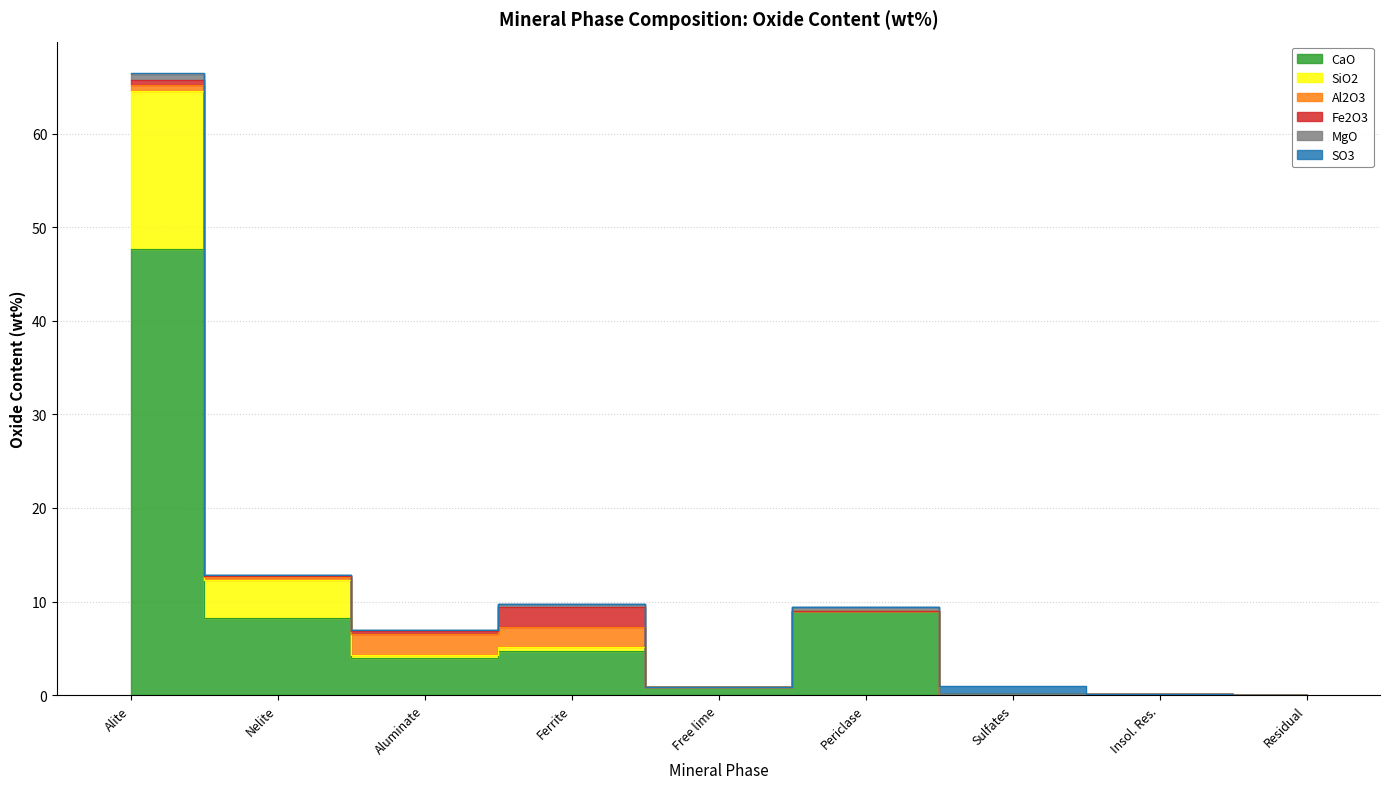

What is the value of the CaO point at the 6th from the left?

9.0